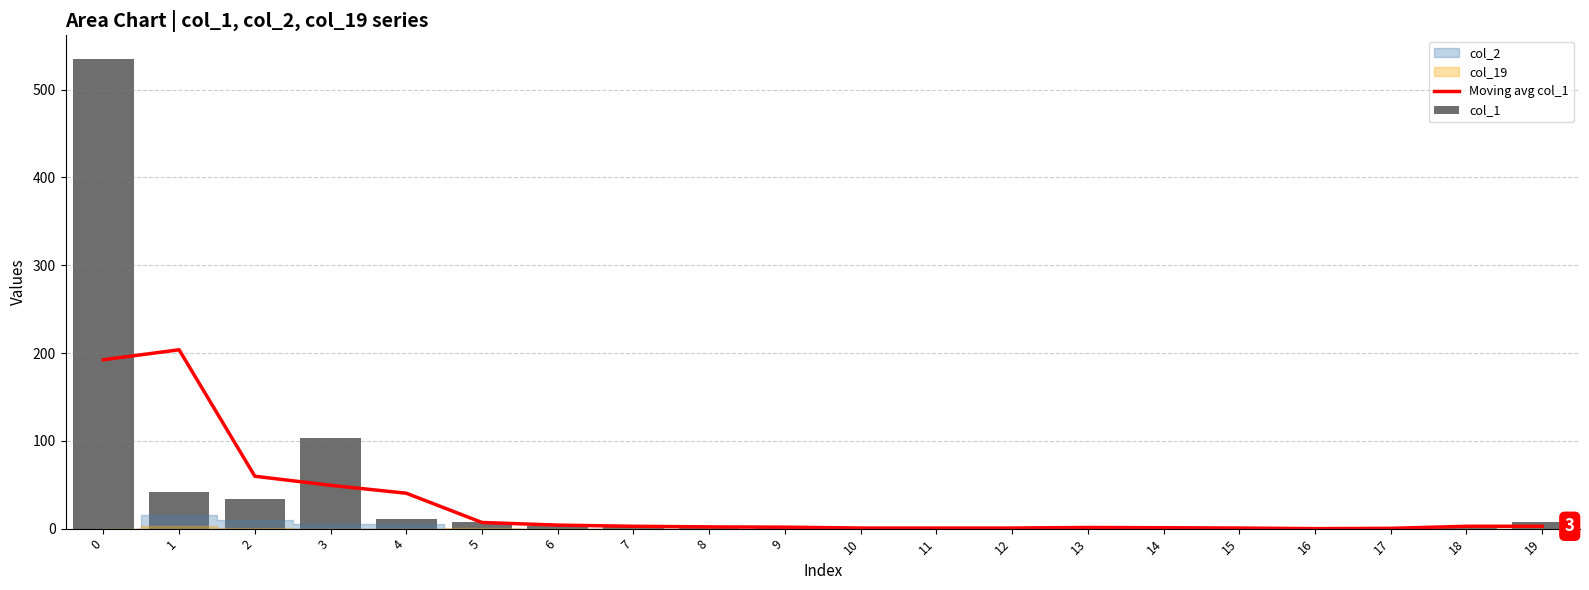

What is the highest value of the Moving avg col_1 series?

203.7